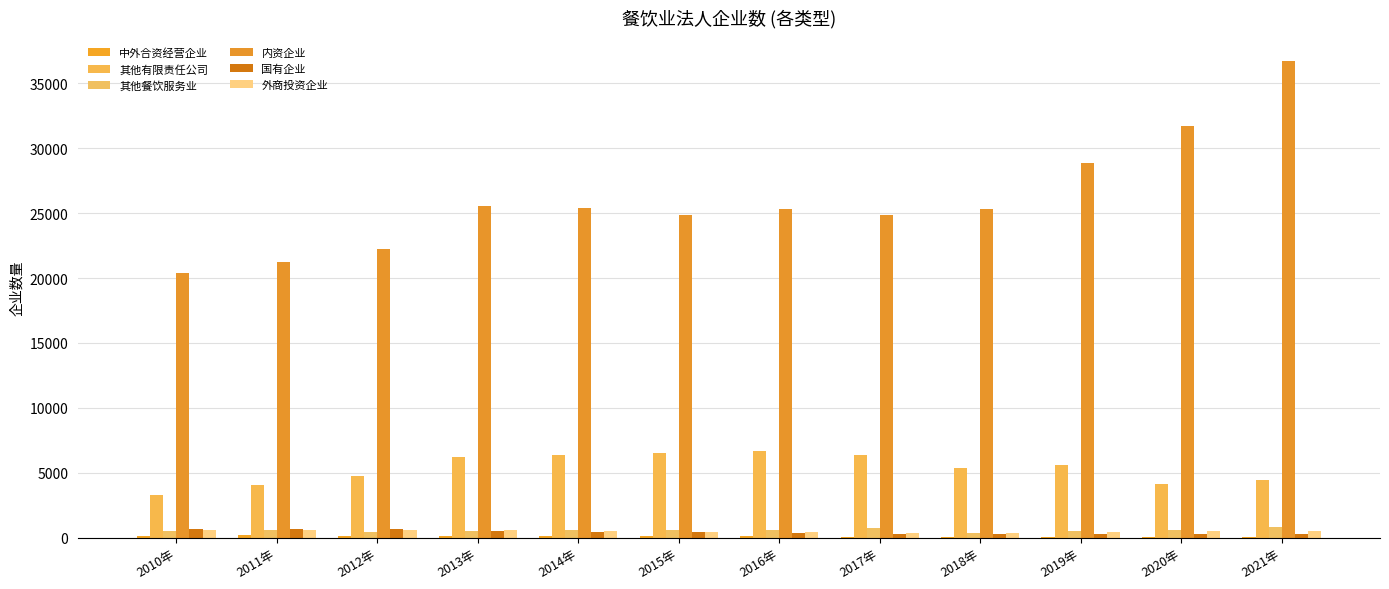

What is the greatest value displayed?

36678